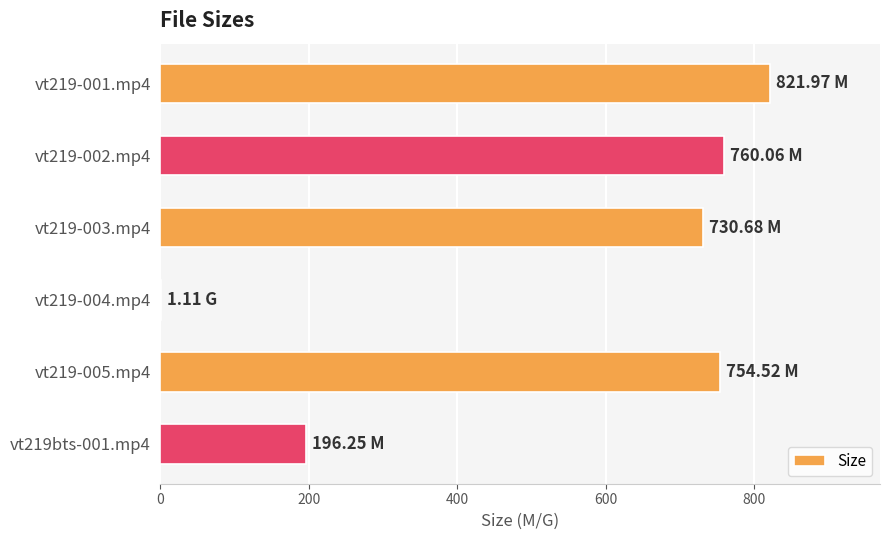

Approximately how many times larger is the value at vt219-001.mp4 compared to vt219bts-001.mp4?

4.2